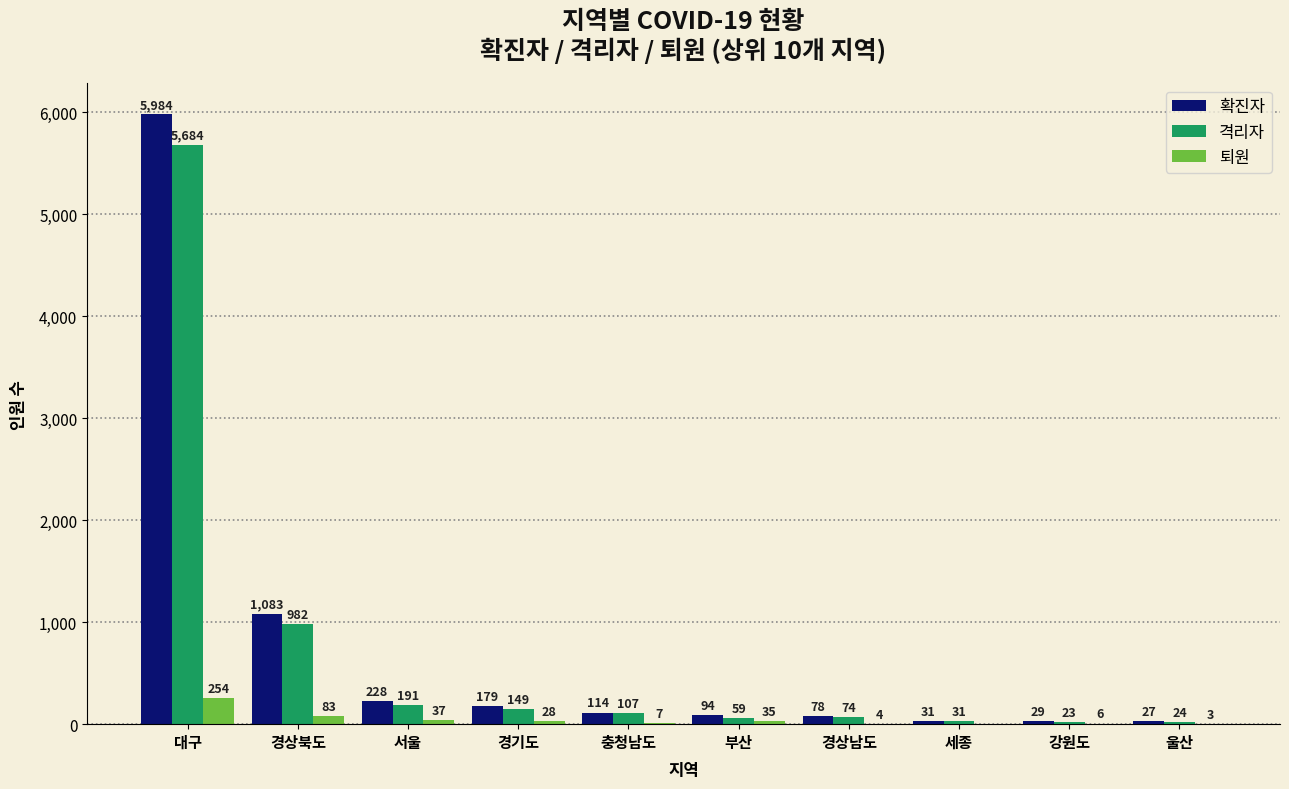

Which category has the highest value across all series?

대구